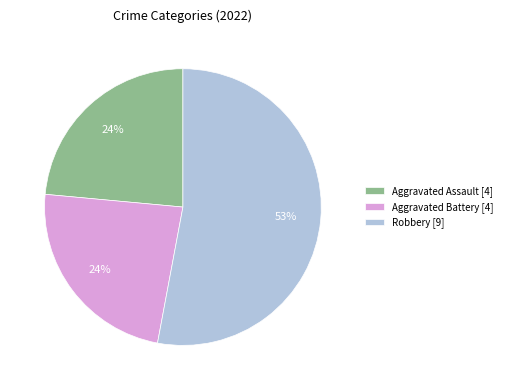

The Aggravated Assault [4] slice represents 24% of the pie. True or false?

True